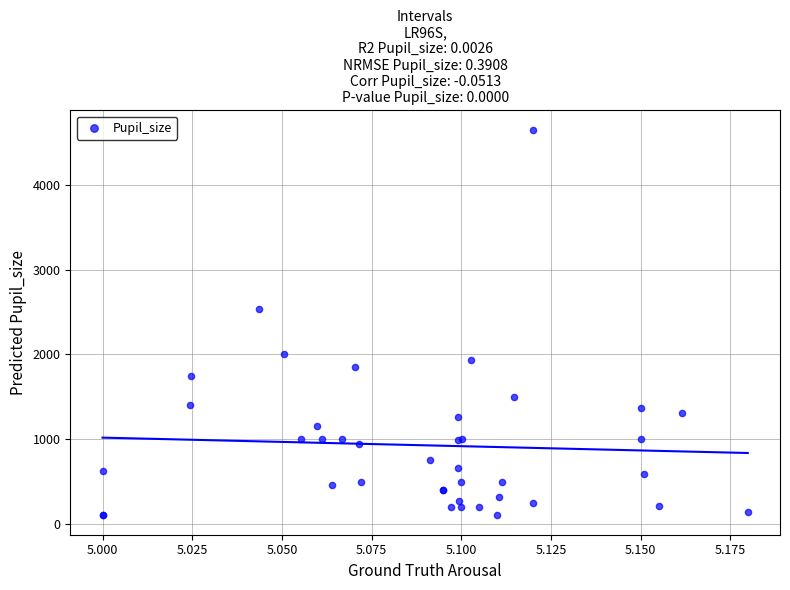

What Y value in the scatter plot is closest to 2375?

2536